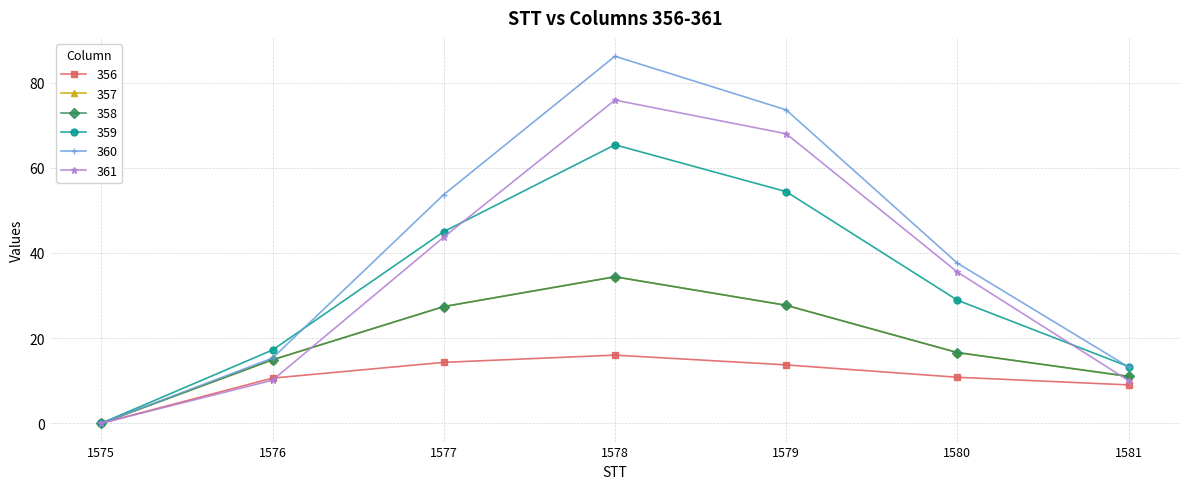

Where does the 356 series first go above 10?

1576